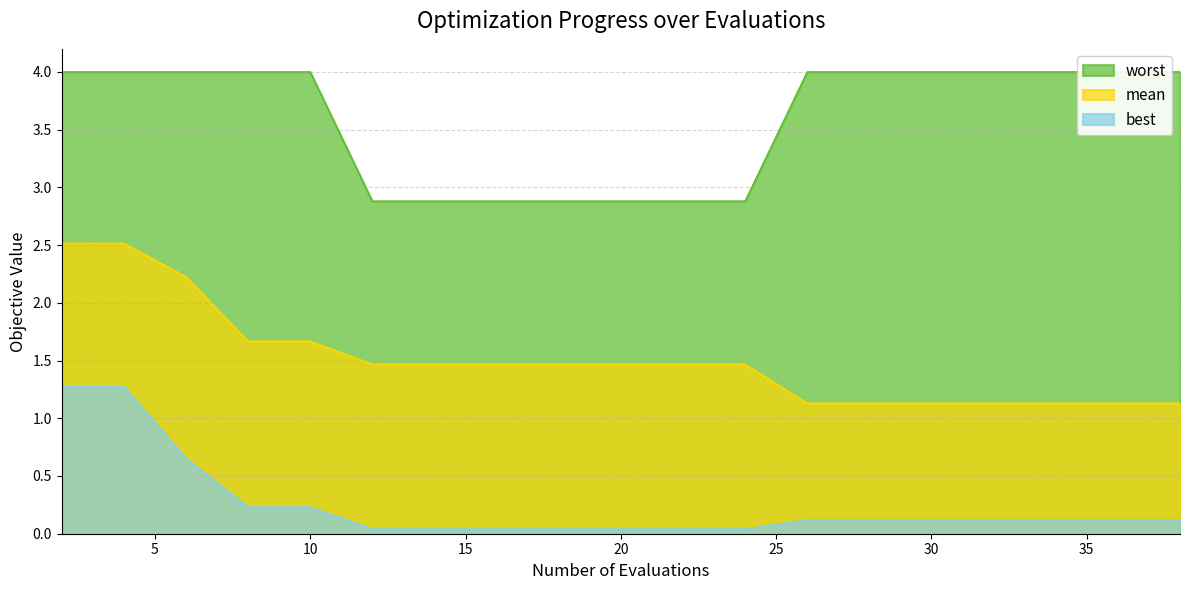

List the series in order of their overall mean, highest first.

worst, mean, best